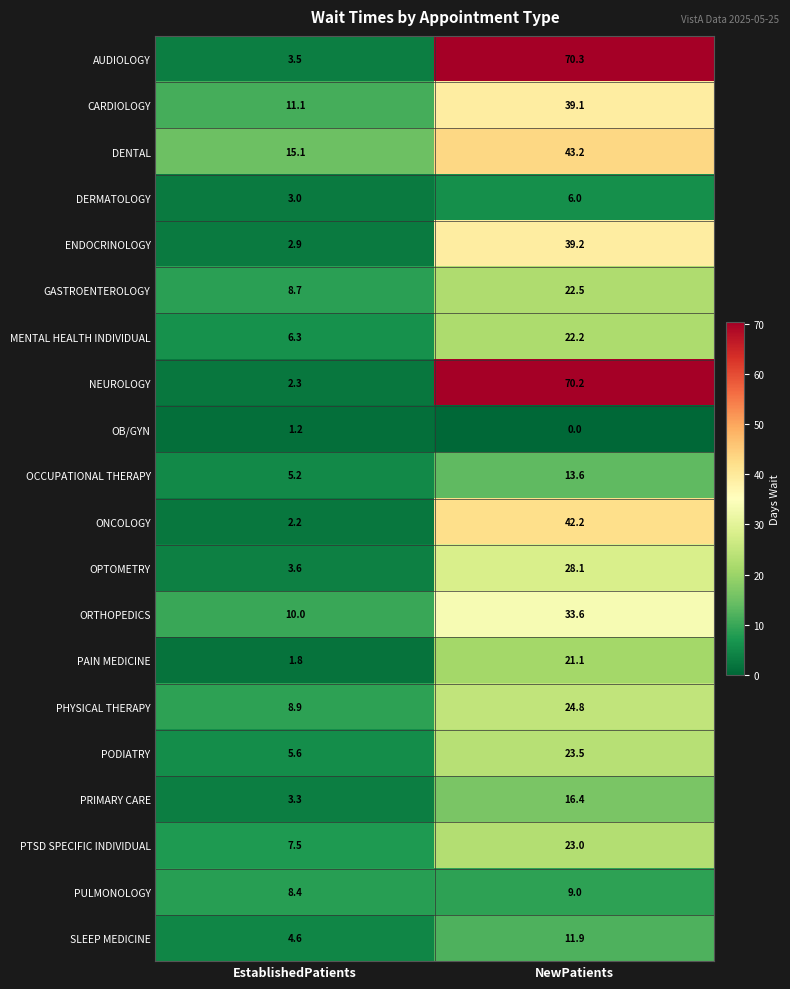

The value of PODIATRY at NewPatients is 23.5. True or false?

True